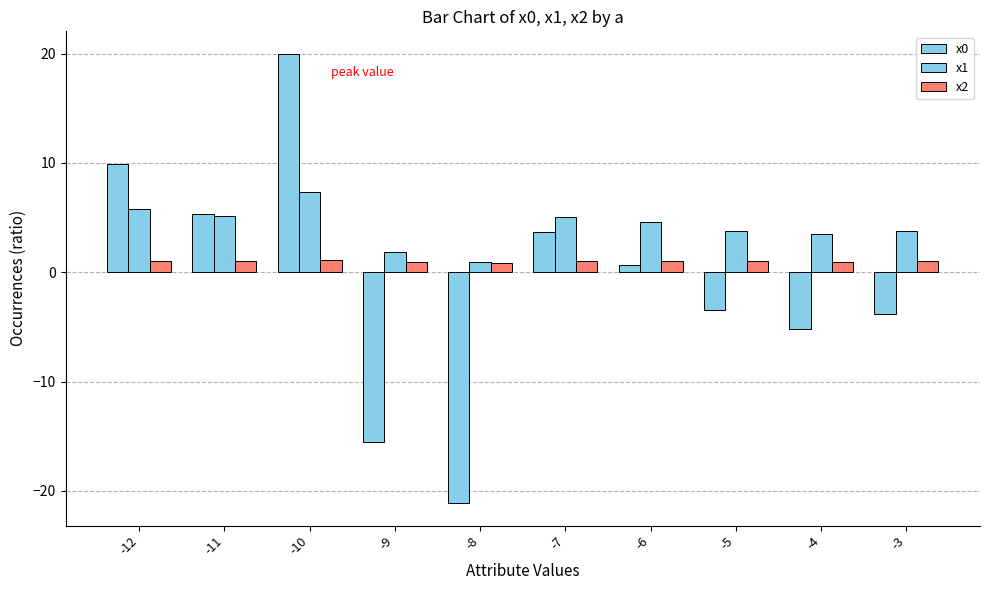

How many bars are there in each group?

3